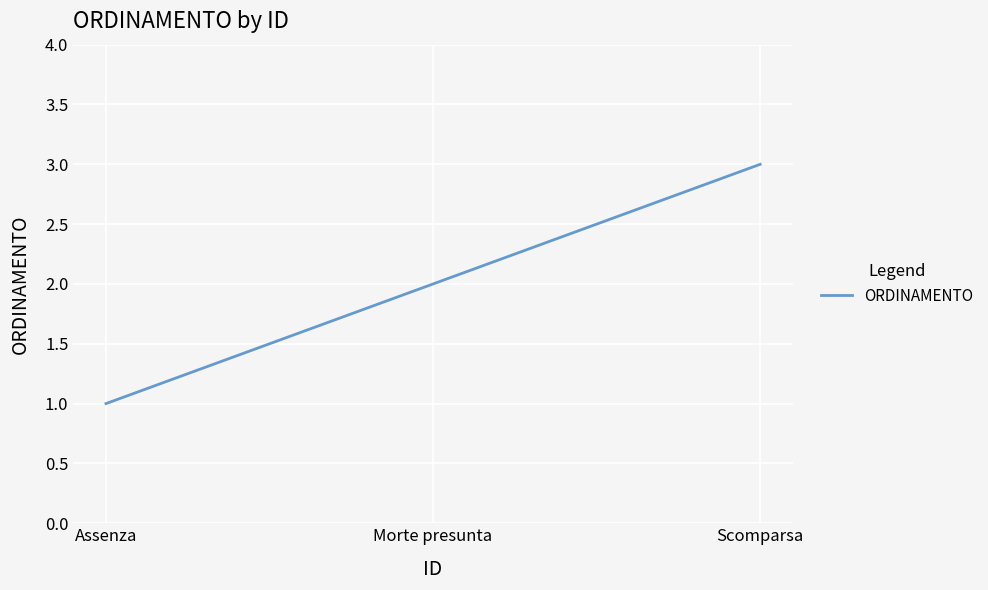

What position from the right is Morte presunta?

2